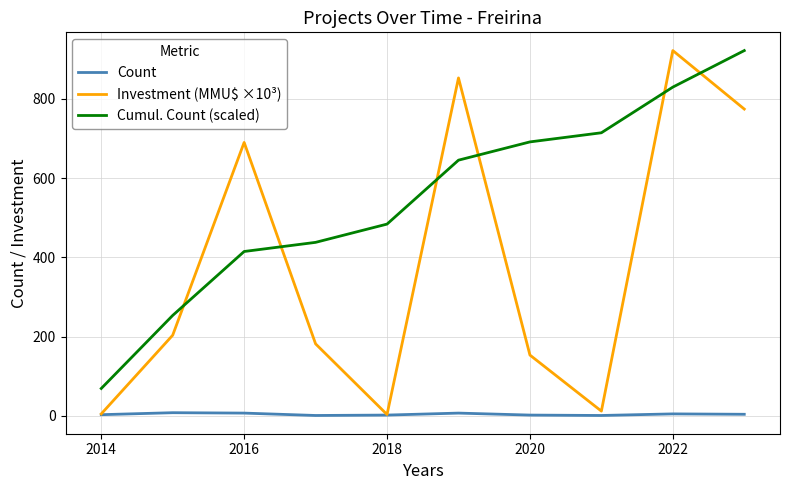

List the series in order of their overall mean, highest first.

Cumul. Count (scaled), Investment (MMU$ ×10³), Count